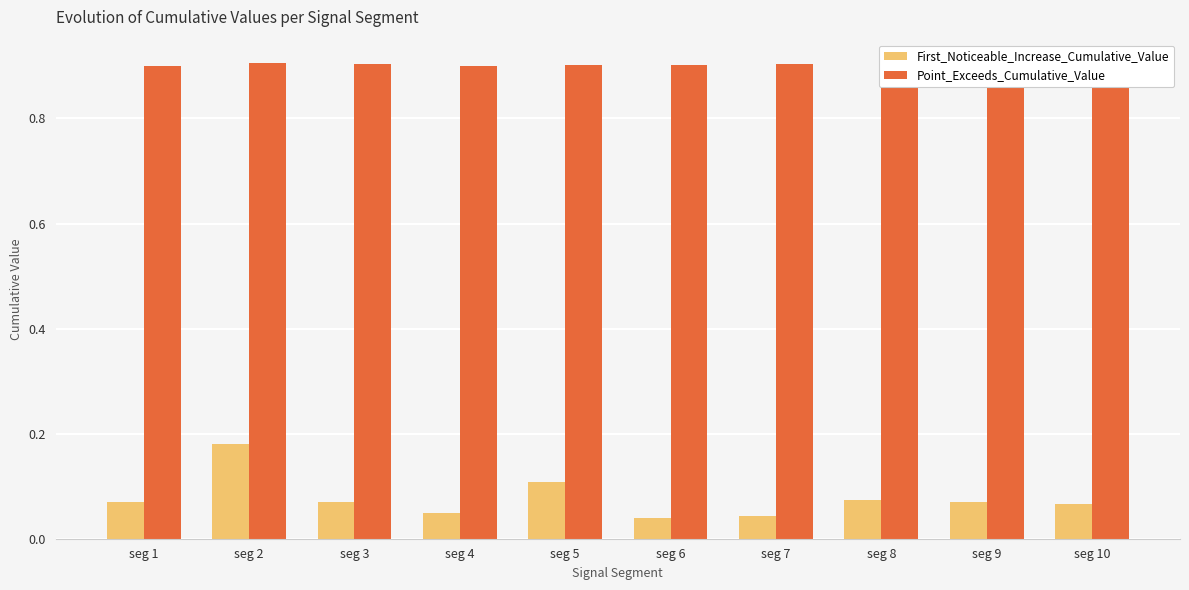

At which category is the sum across all series the highest?

seg 2